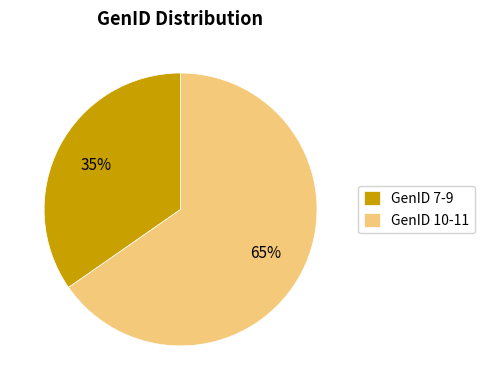

Is GenID 10-11 the majority of the pie?

Yes